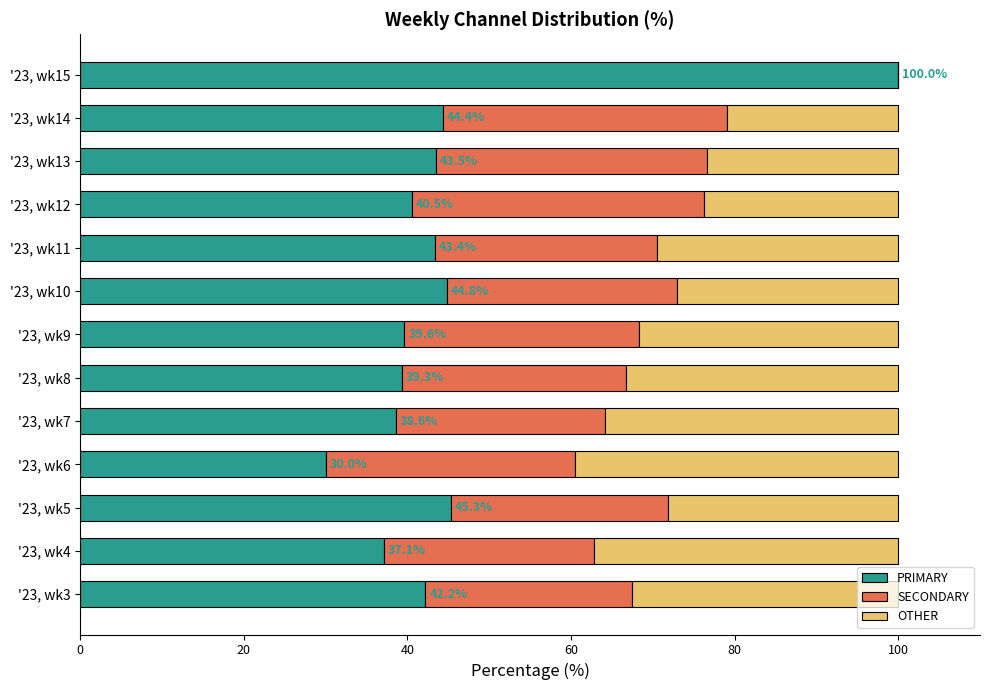

True or false: PRIMARY has a value of 22.7 at '23, wk12.

False